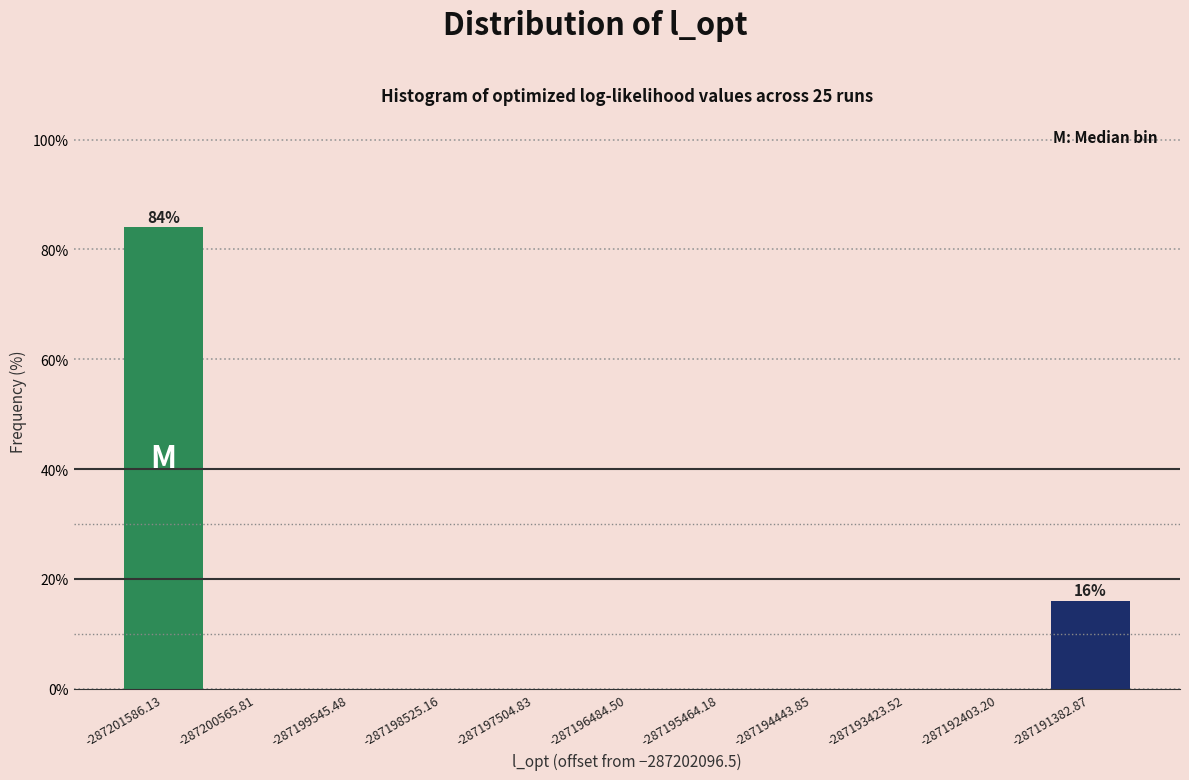

Reading left to right, extract all data points from this chart.

-287201586.13=84	-287200565.81=0	-287199545.48=0	-287198525.16=0	-287197504.83=0	-287196484.50=0	-287195464.18=0	-287194443.85=0	-287193423.52=0	-287192403.20=0	-287191382.87=16